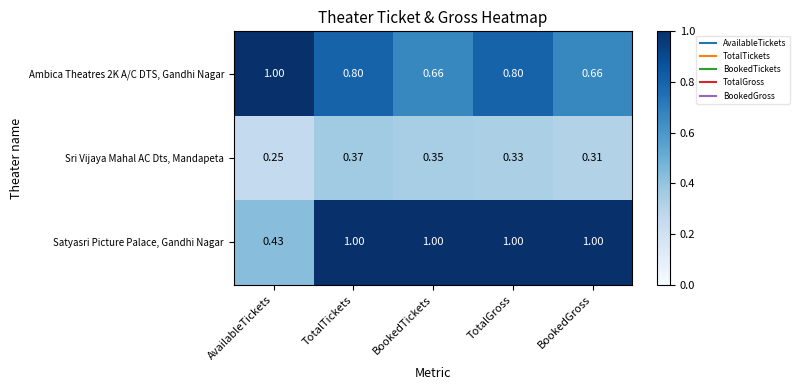

At which label is Satyasri Picture Palace, Gandhi Nagar closest to 0?

AvailableTickets